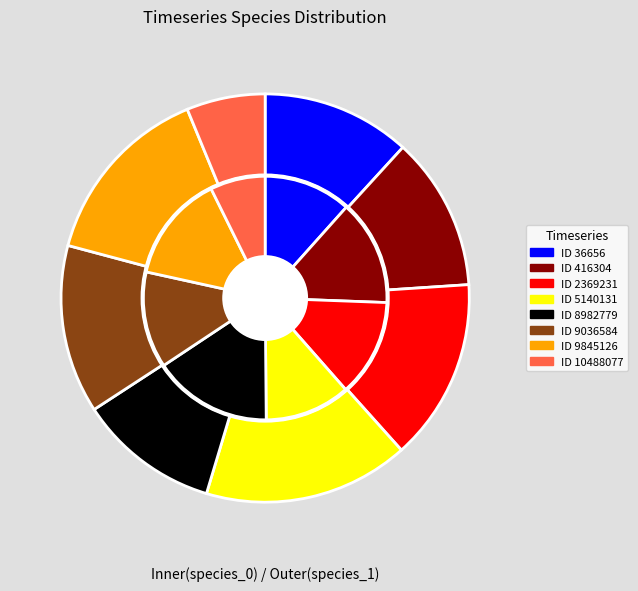

The 9845126 slice represents 14% of the pie. True or false?

True